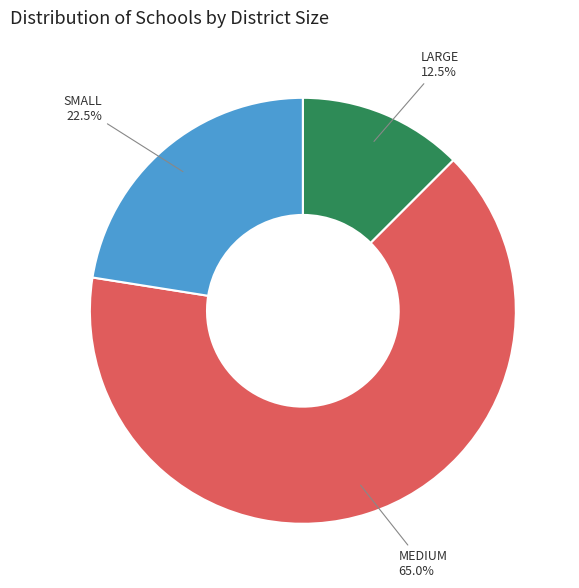

How many segments does this pie chart have?

3